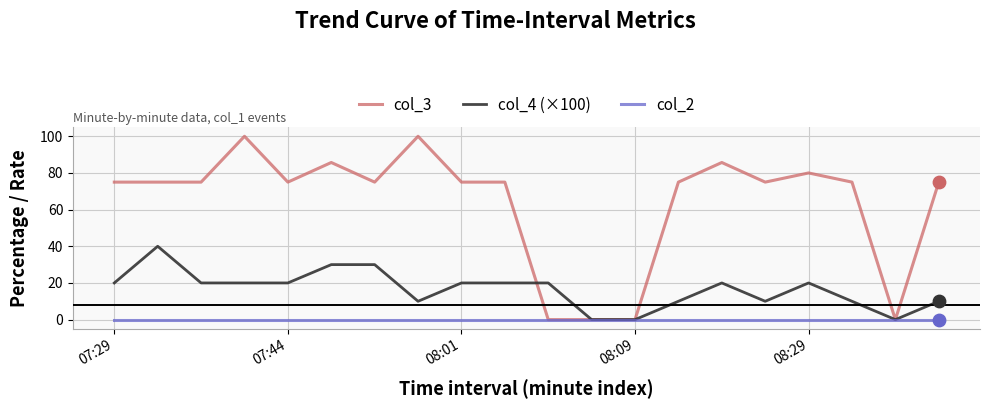

What are all the series names shown in the legend?

col_3, col_4 (×100), col_2